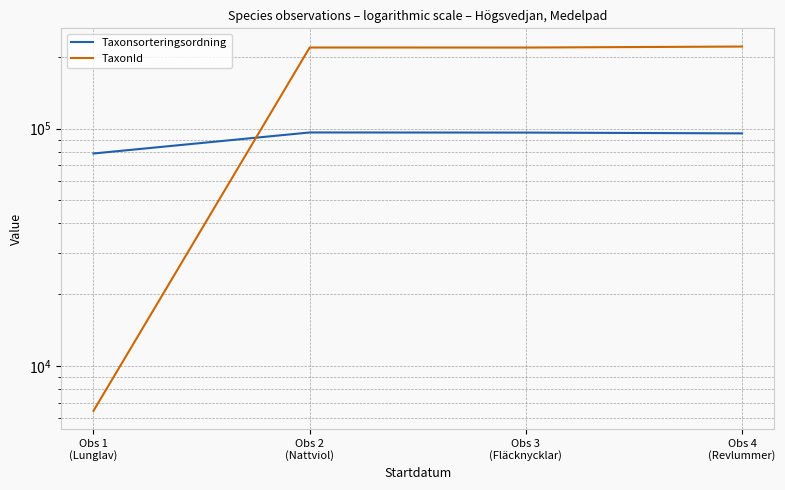

At which category is the sum across all series the highest?

Obs 4
(Revlummer)